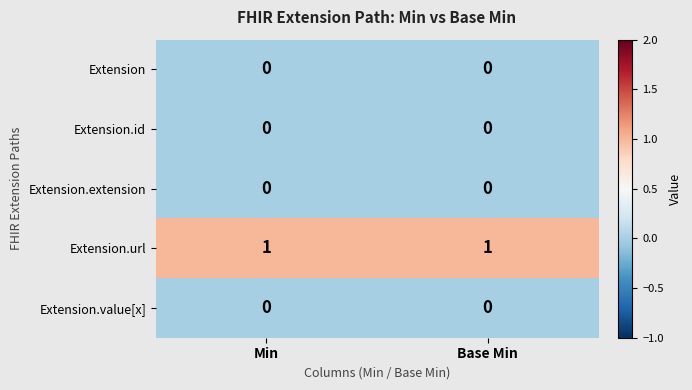

Is the value of Extension.extension at Base Min greater than the value of Extension.url at Base Min?

No